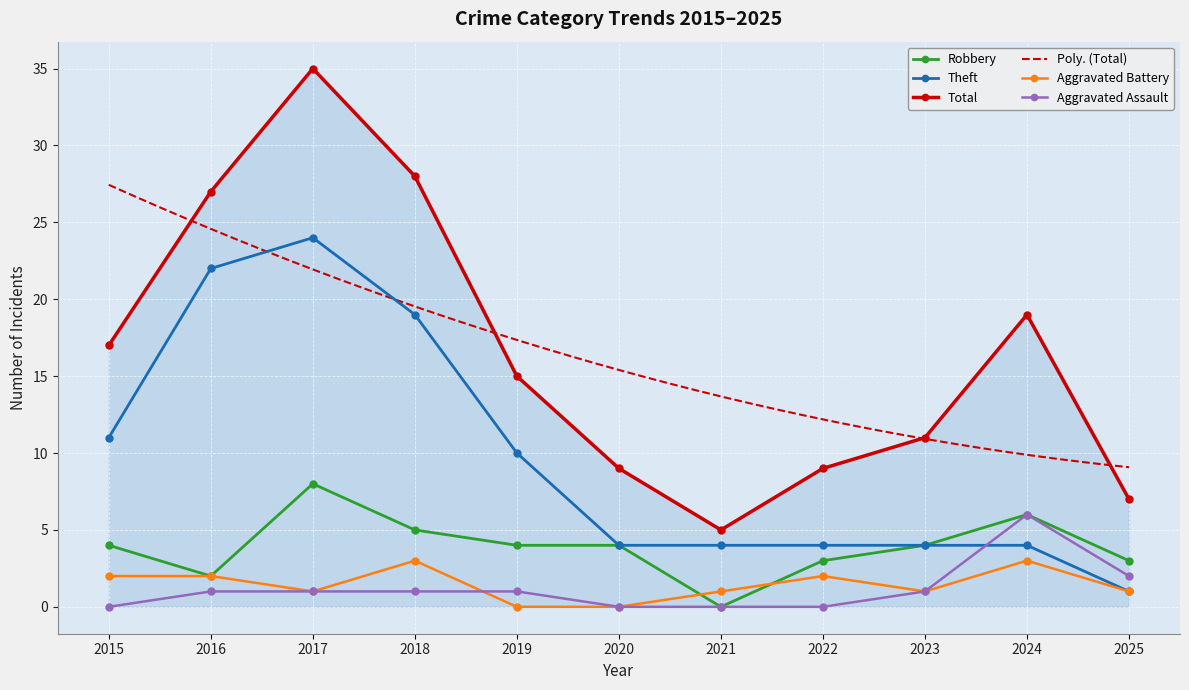

At which label does Total reach its peak?

2017